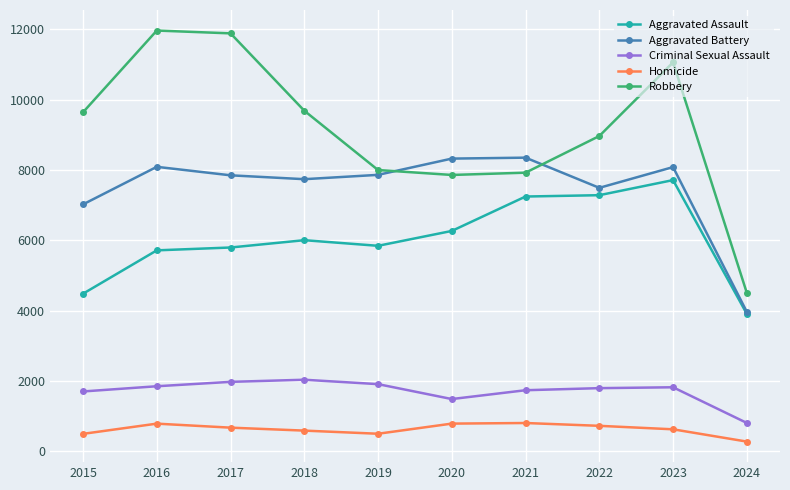

True or false: Robbery has a value of 3859 at 2017.

False